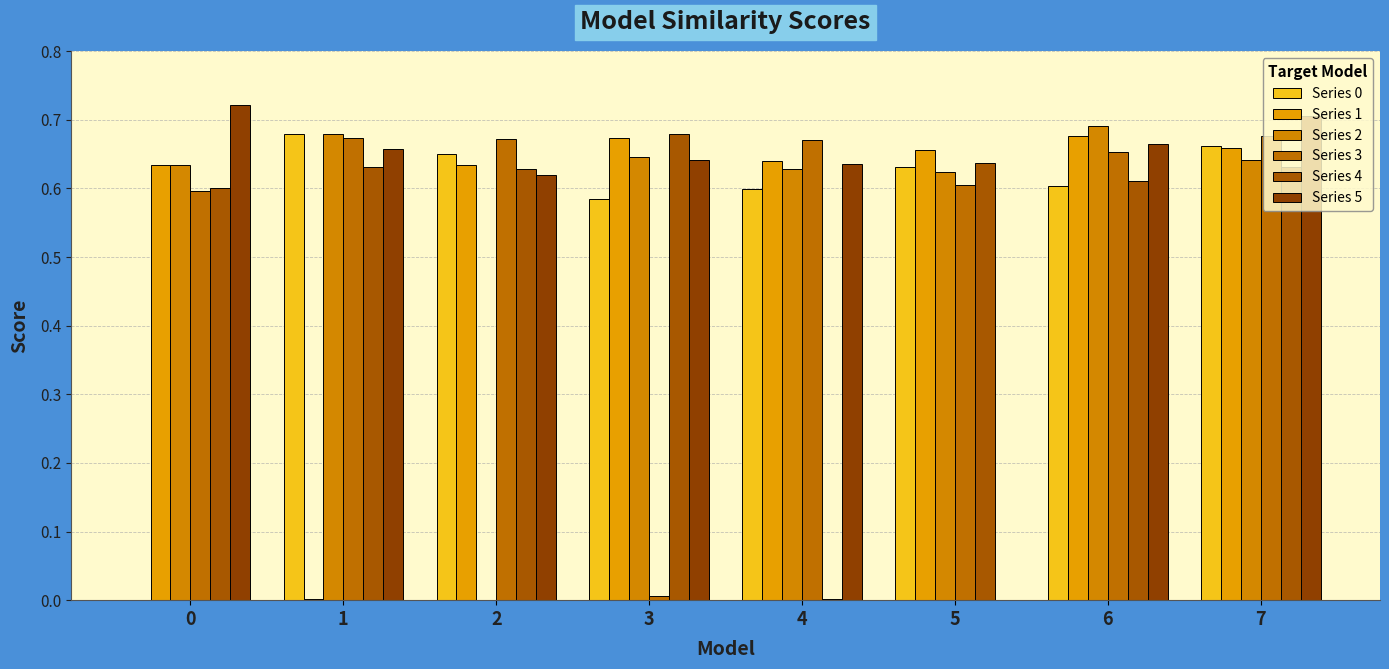

Where is Series 4 nearest to the value 0?

4